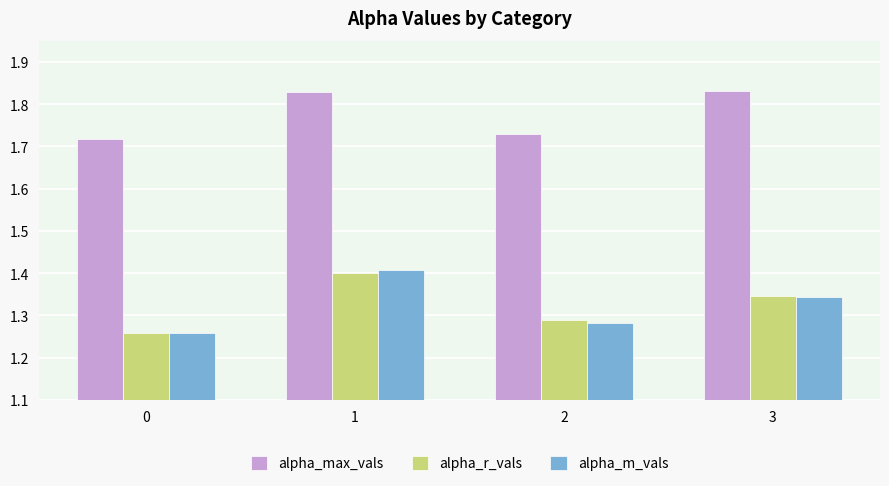

How many groups of bars are there?

4